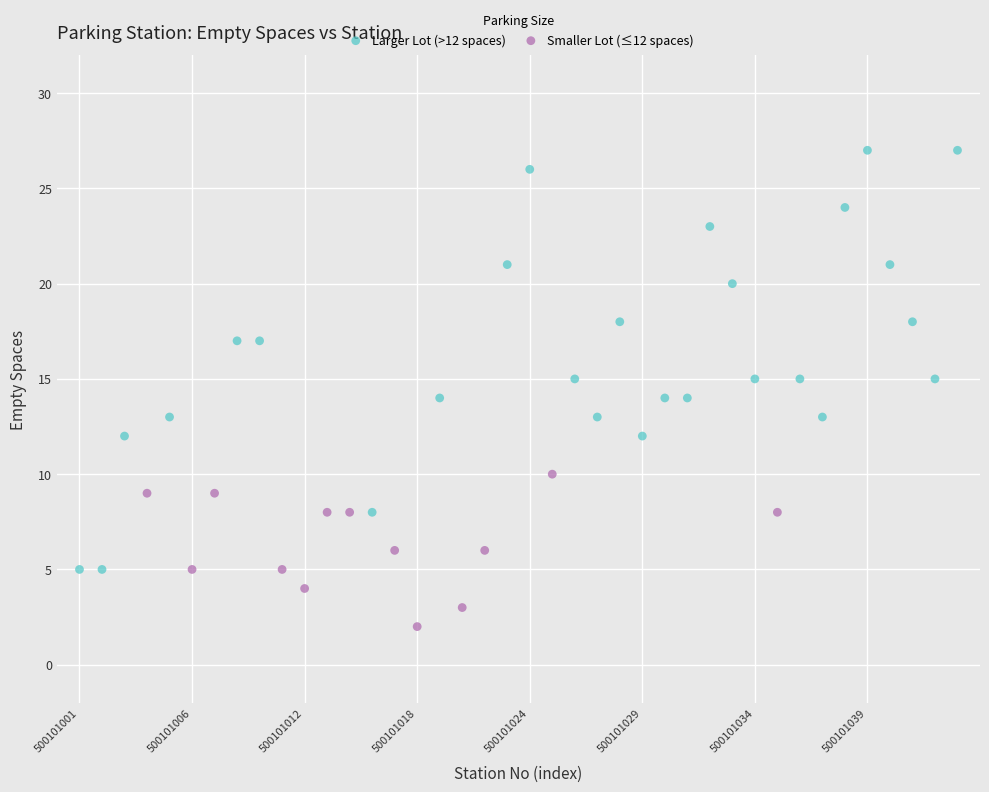

Which series contains the highest Y value?

Larger Lot (>12 spaces)